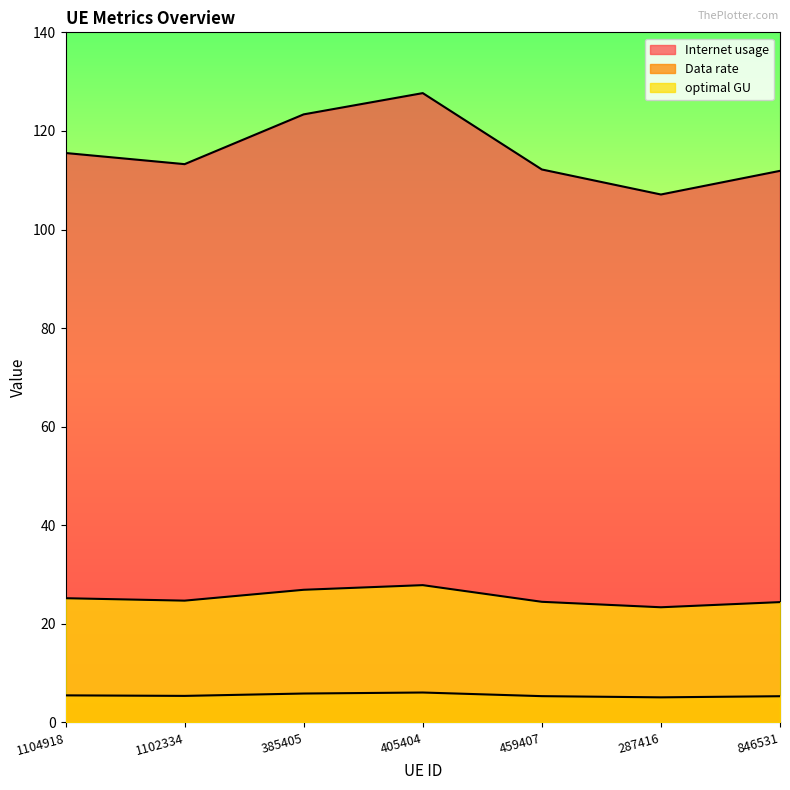

What is the sum of all Internet usage values?

811.0